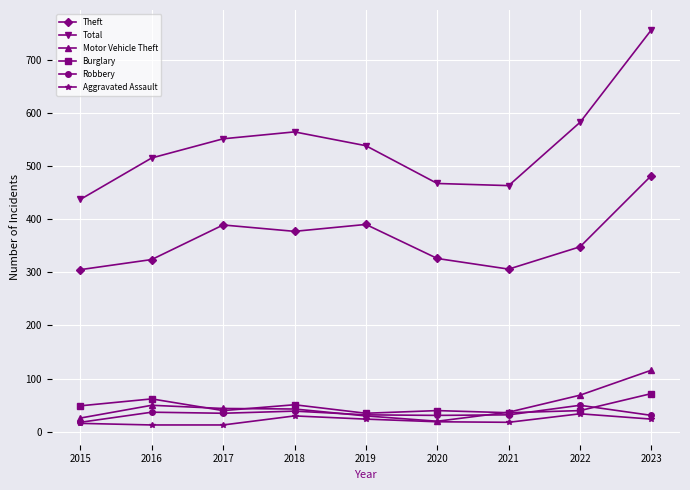

At which category does the chart reach its peak across all series?

2023